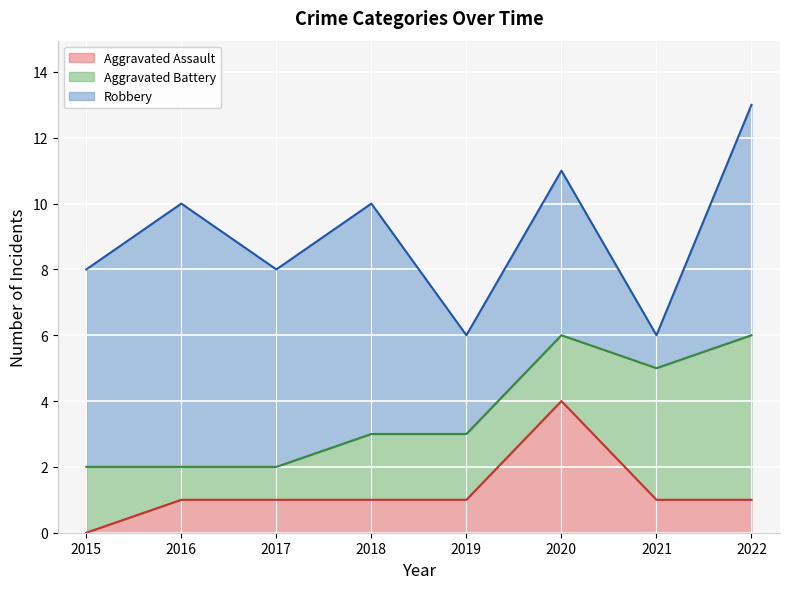

Which series has the largest range (max minus min)?

Robbery